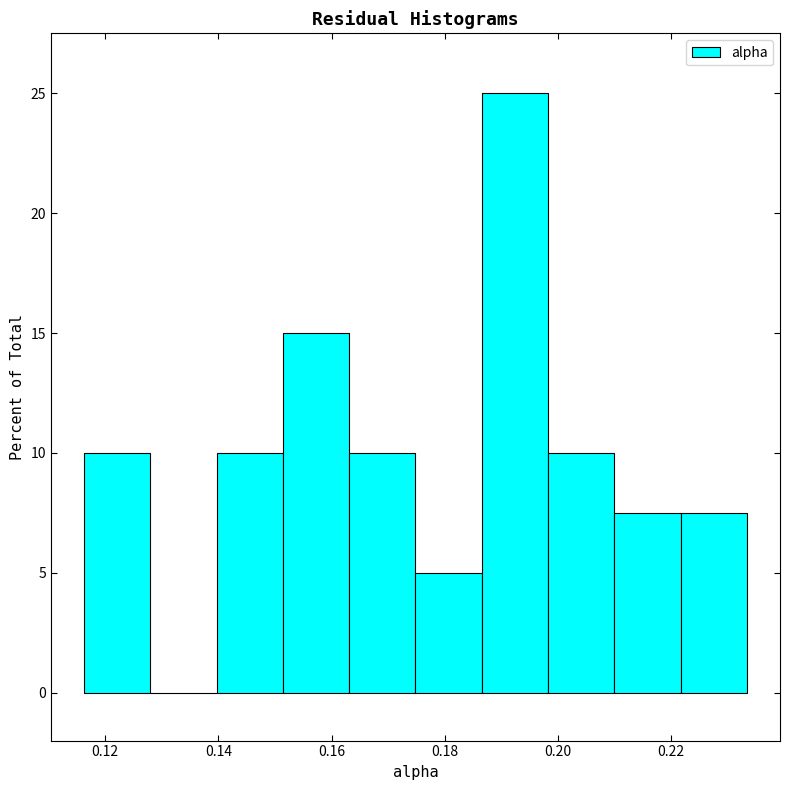

How tall is the bar that spans 0.164 to 0.174 on the x-axis? Neither the bar edges nor the heights are printed on the chart, so give them approximately, as read against the axes.

10.0